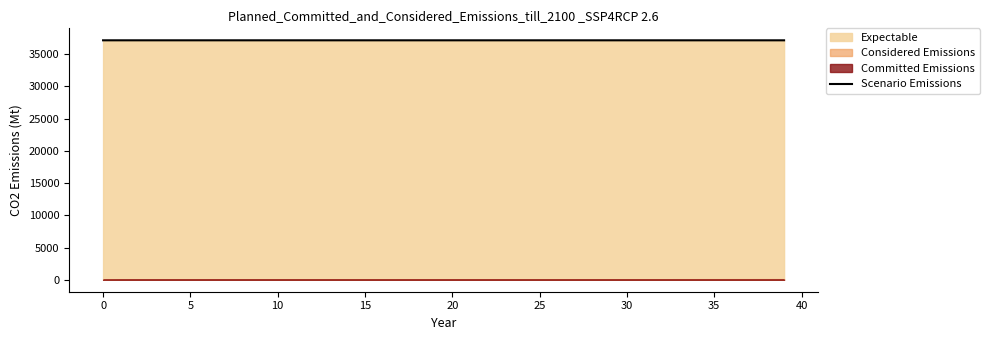

True or false: there are more than 1 points higher than both neighbors.

False